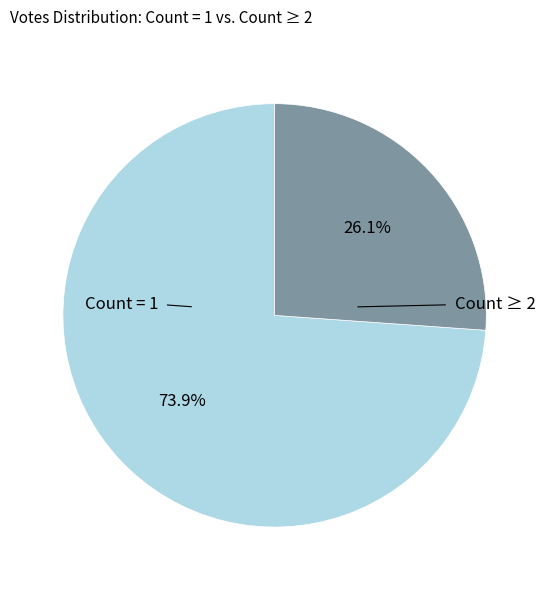

Is there any slice that represents more than half of the pie?

Yes